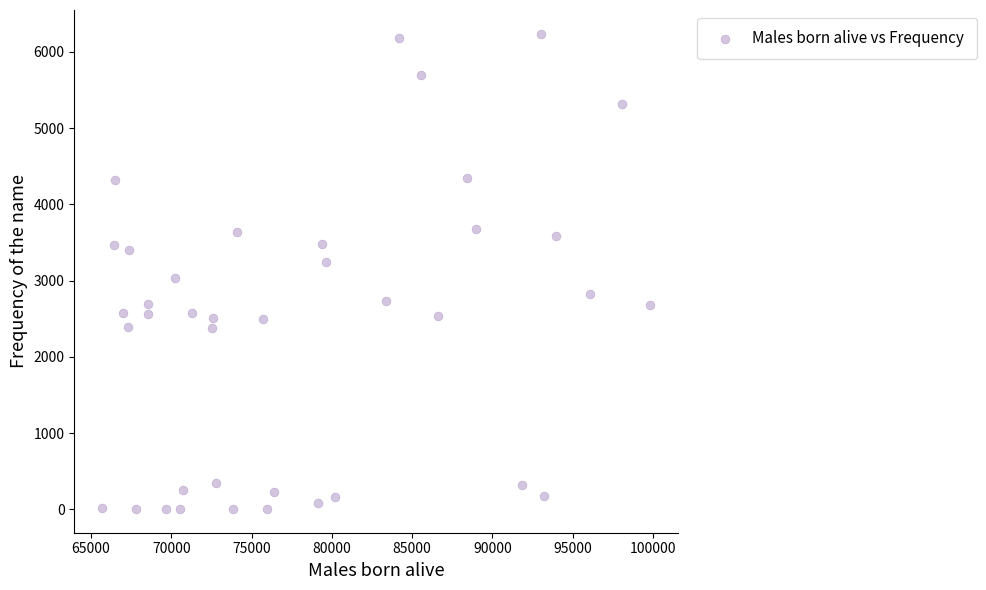

What is the range of Y values (max minus min)?

6234